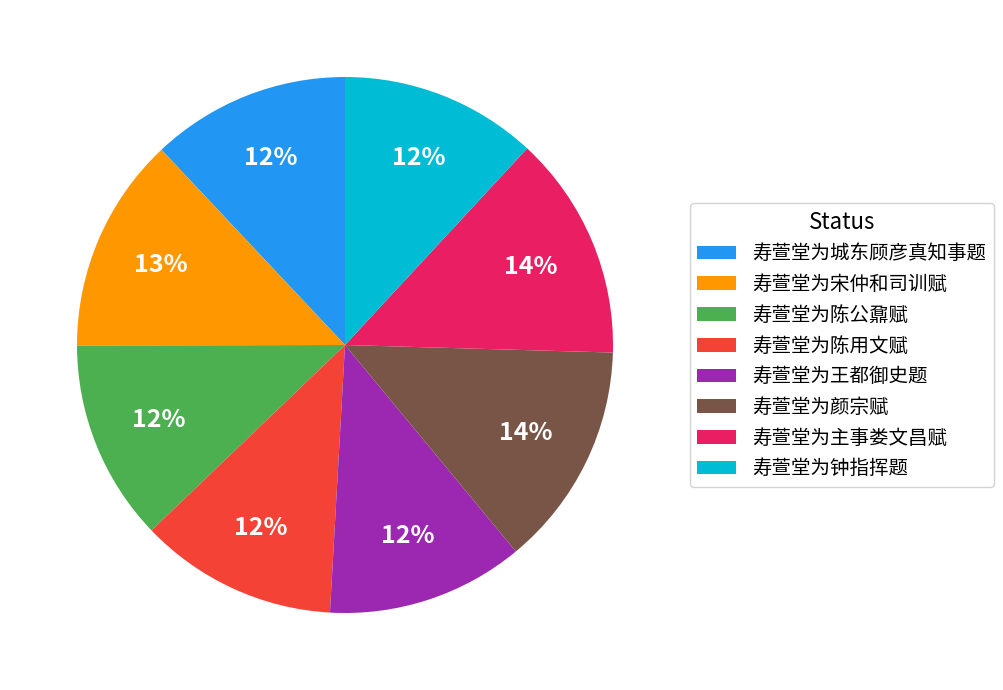

Is the sum of 寿萱堂为宋仲和司训赋 and 寿萱堂为陈用文赋 greater than half?

No